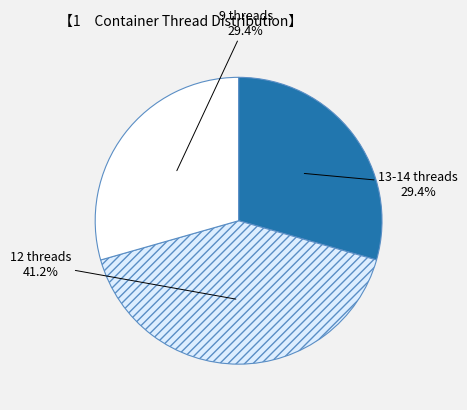

Between 12 threads and 9 threads, which is larger?

12 threads